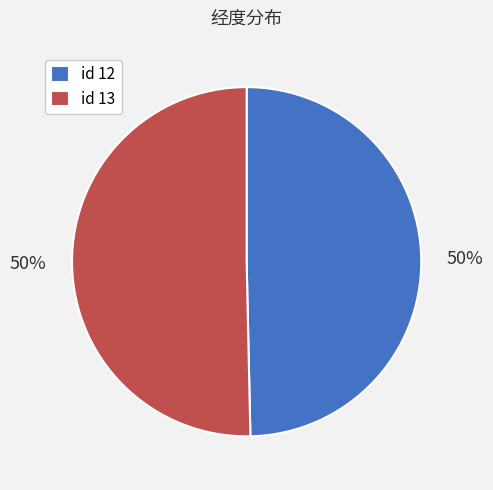

Combined, do id 12 and id 13 account for over 50%?

Yes